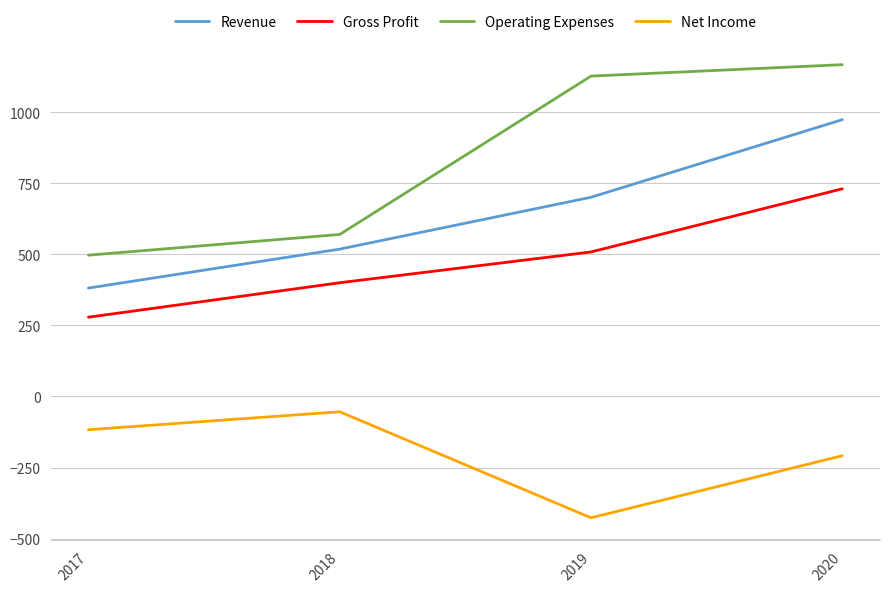

Is it true that Gross Profit equals 822.5 at 2019?

False